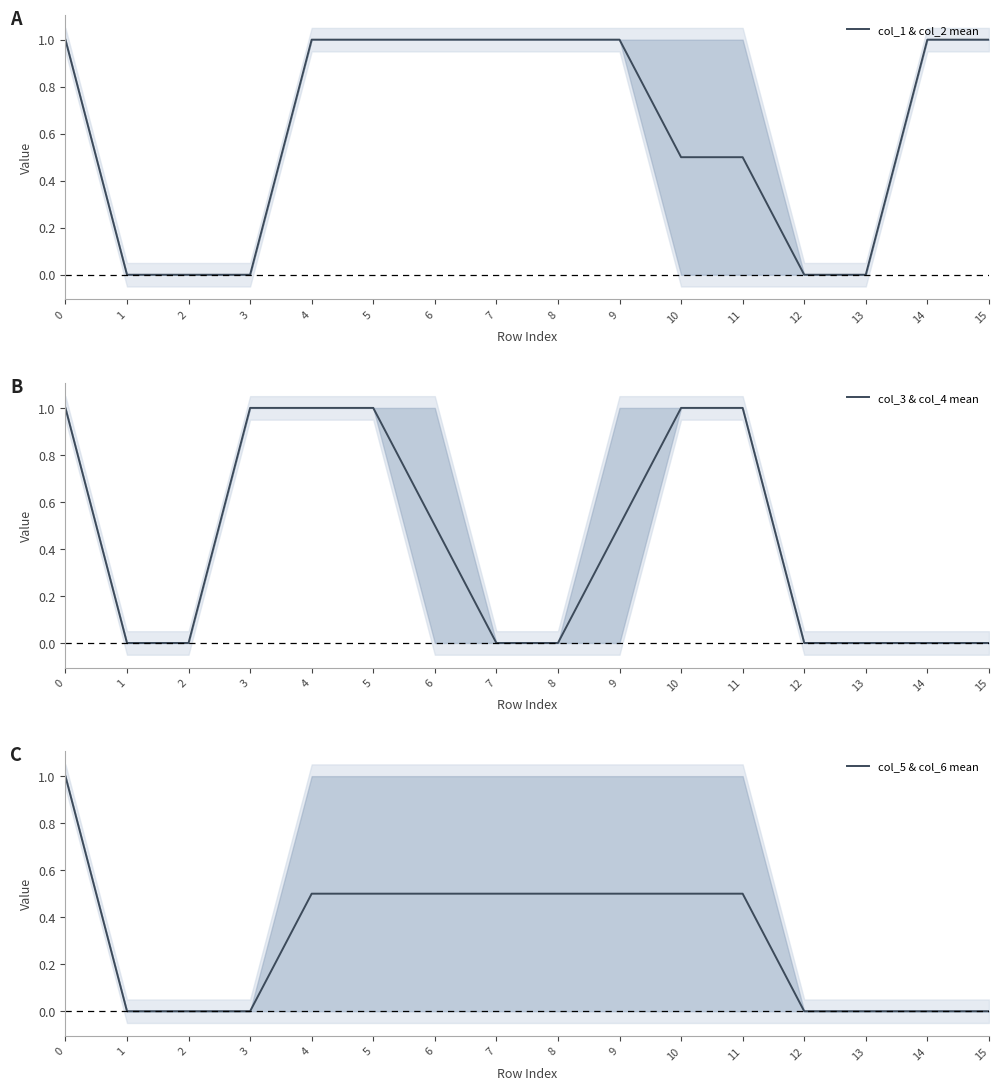

The col_5 & col_6 mean series shows 0.0 at 3. True or false?

True